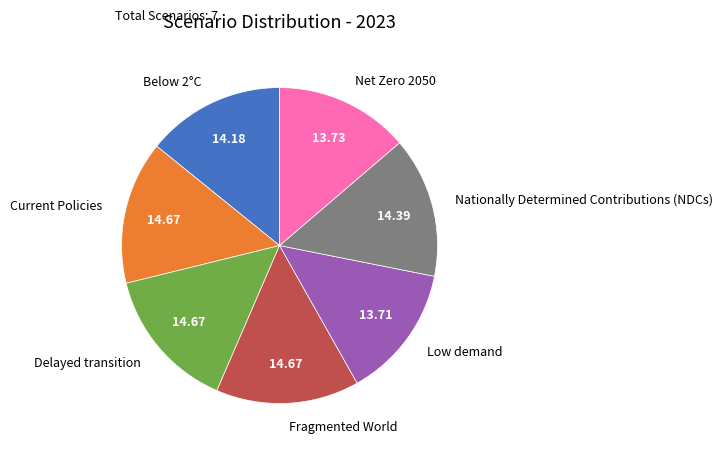

How many slices are in this pie chart?

7